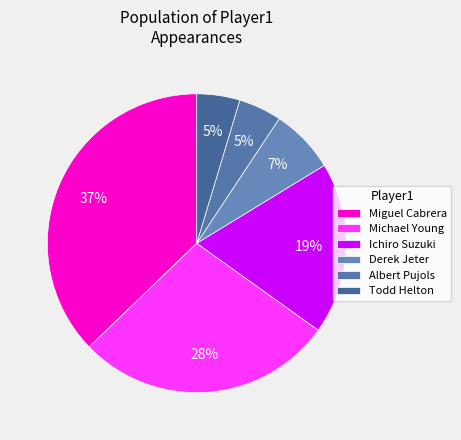

Is it true that Ichiro Suzuki is 9% of the pie?

False